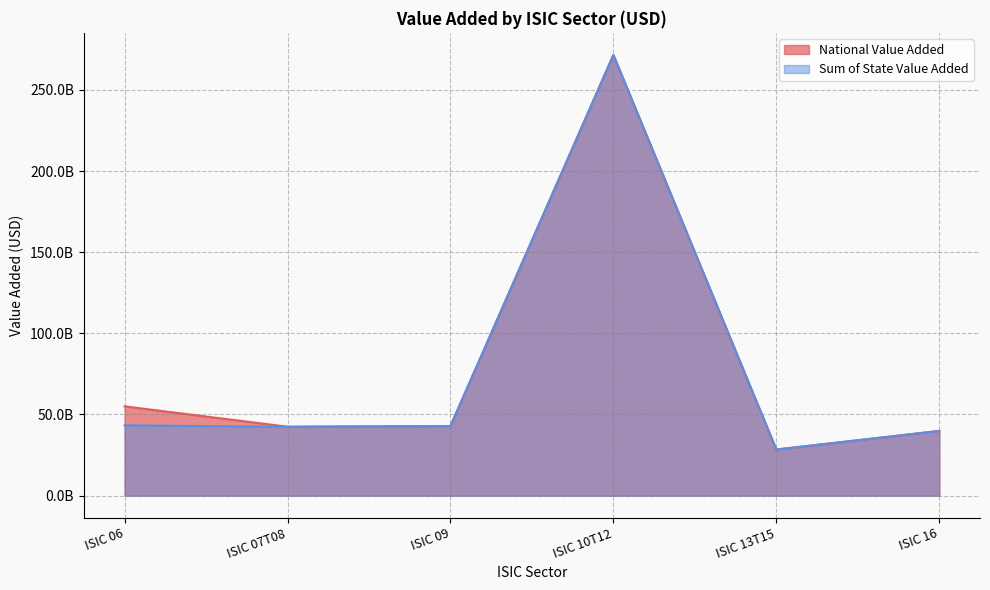

What is the sum of all National Value Added values?

480253301983.9